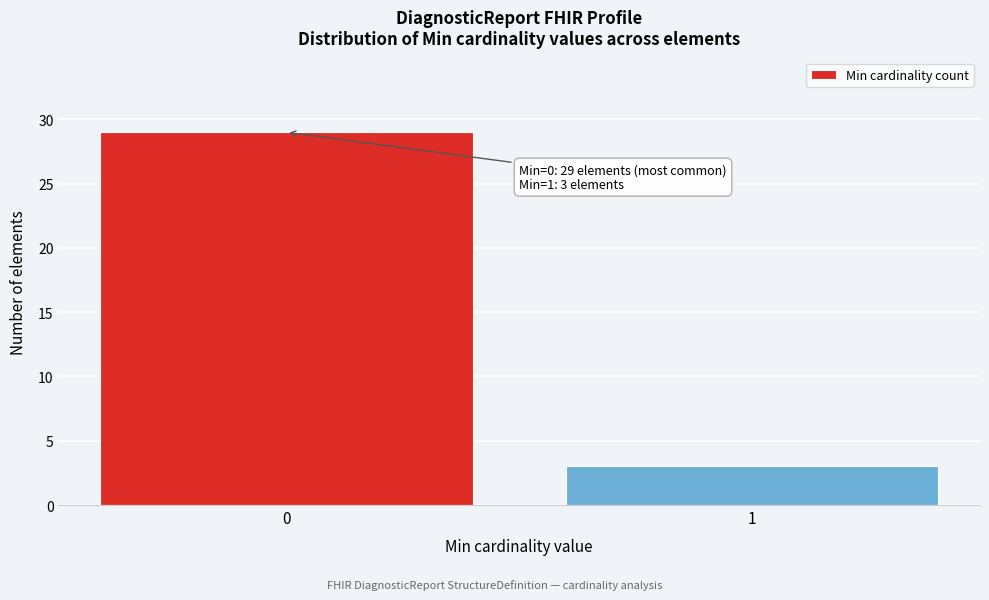

Reading left to right, what are all the values shown in this chart?

0=29	1=3